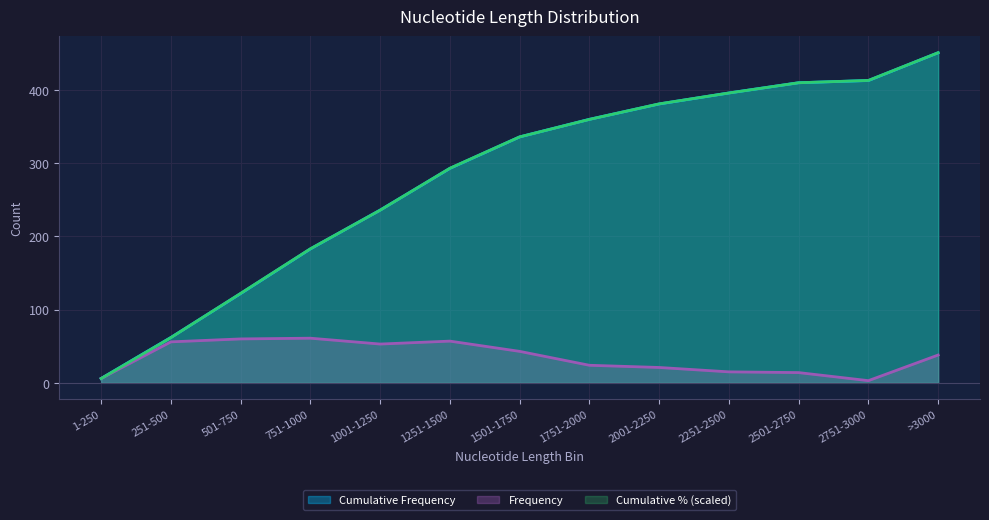

What is the sum of the Cumulative Frequency values at 501-750 and 1251-1500?

415.0